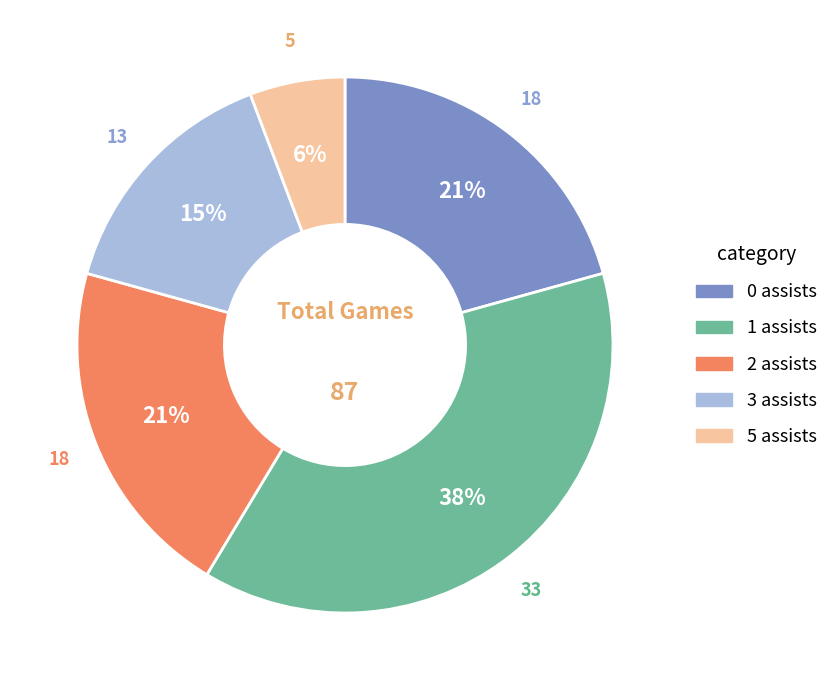

Is there any slice that represents more than half of the pie?

No